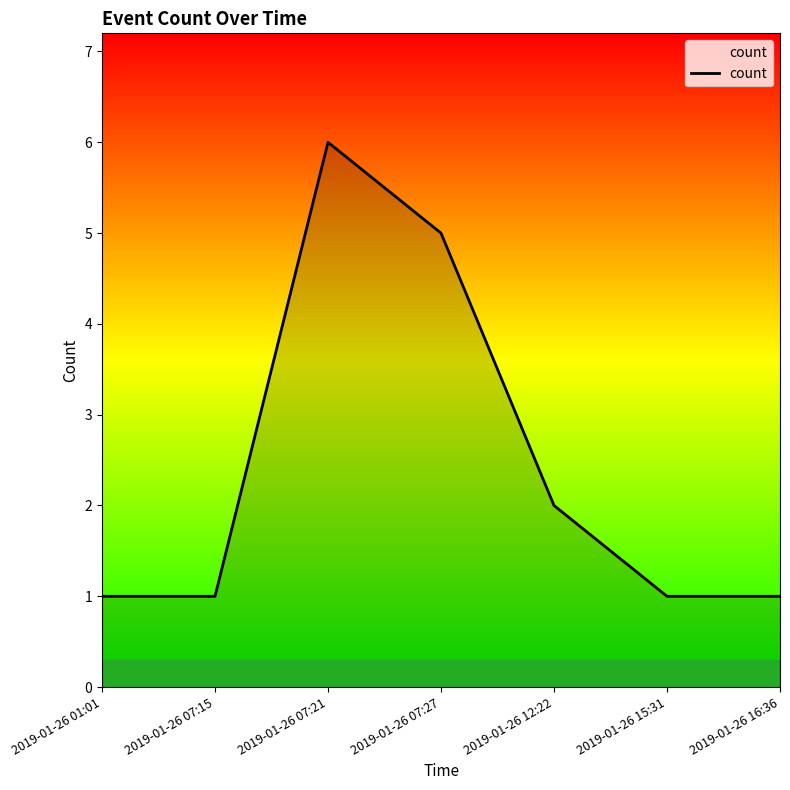

What position from the right is 2019-01-26 07:21?

5